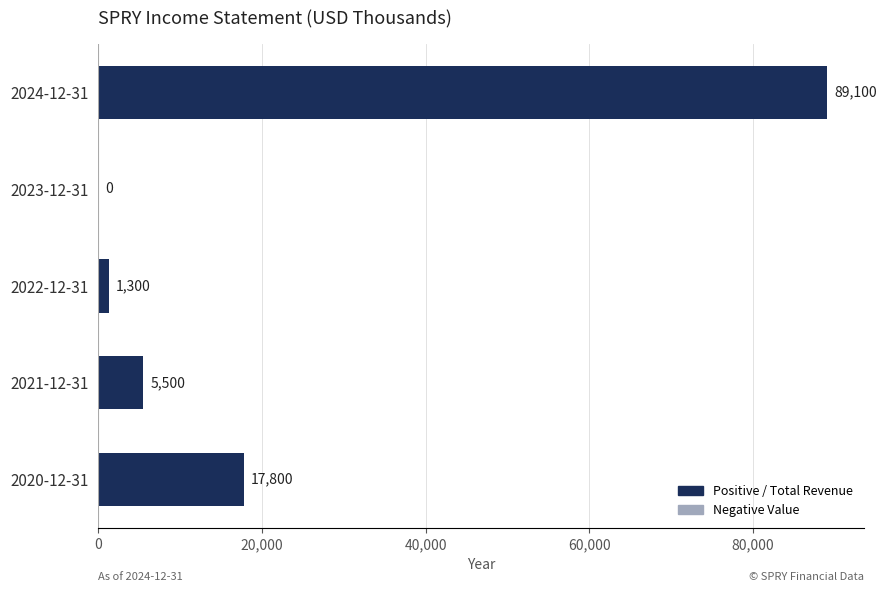

What is the average value?

22740